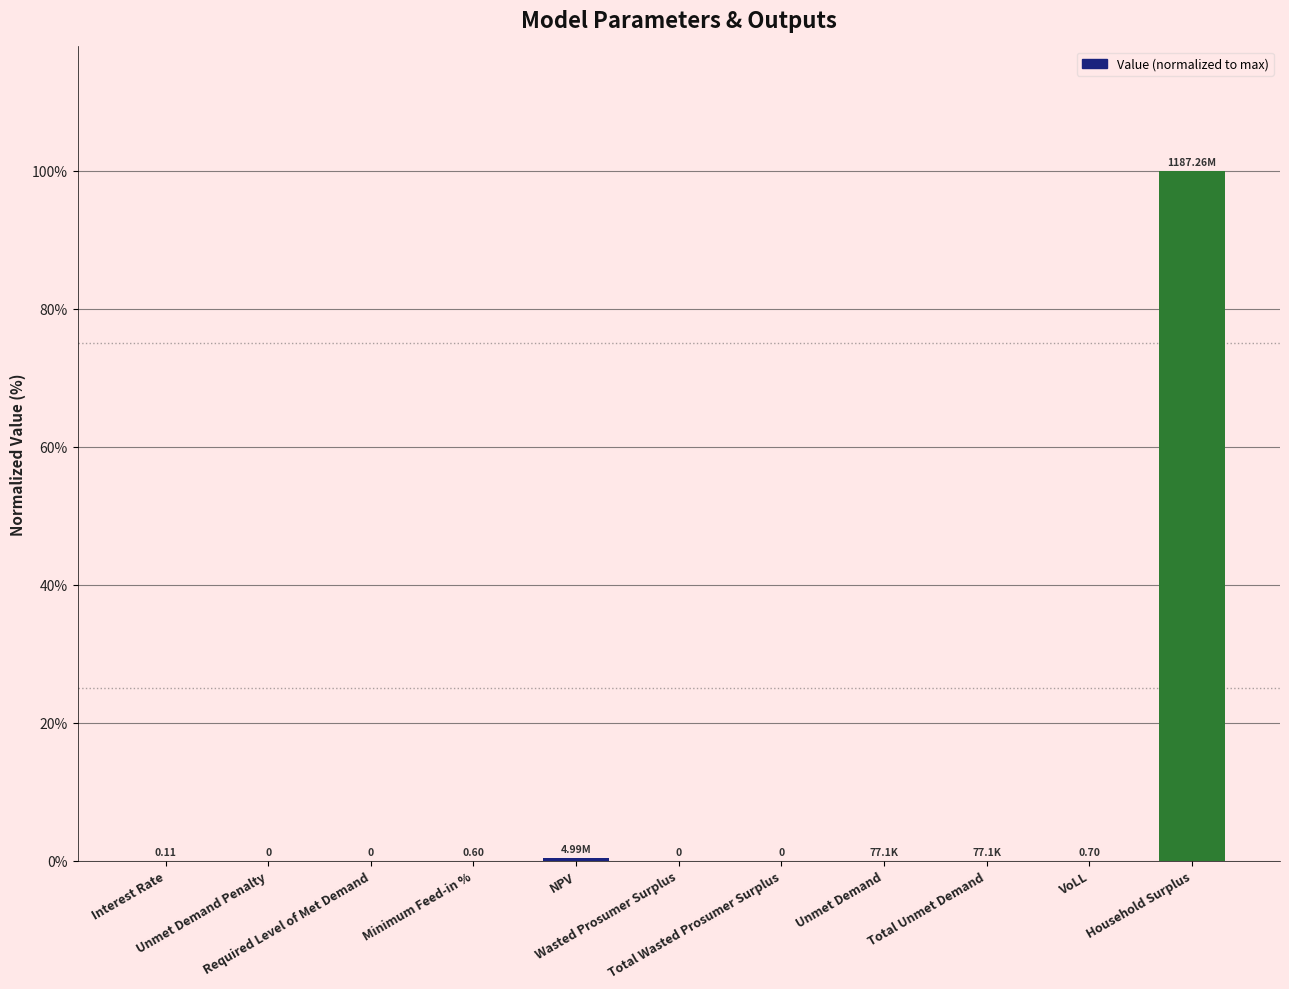

How many categories are shown in the chart?

11